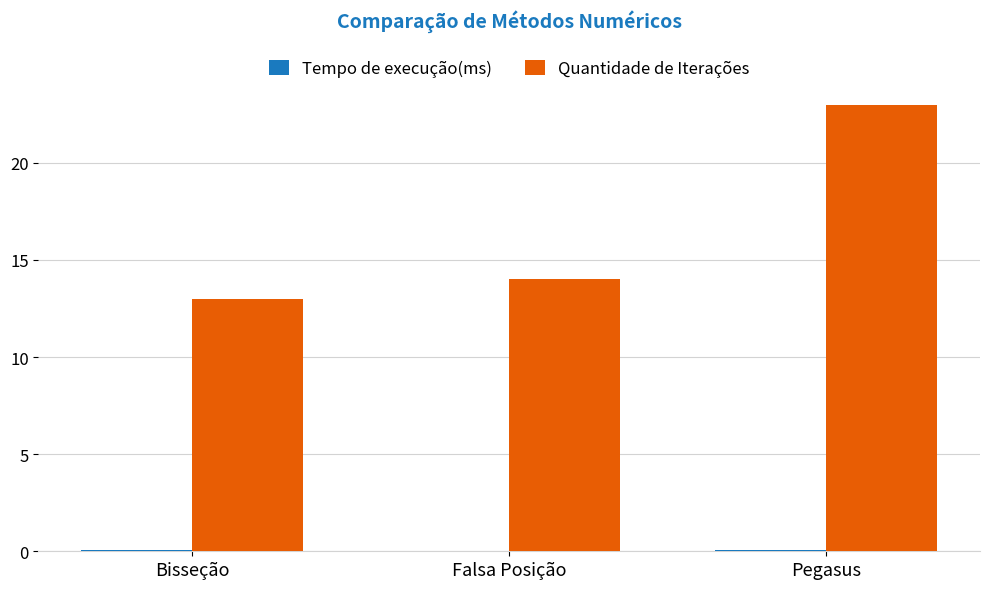

True or false: Quantidade de Iterações has a value of 20.2 at Bisseção.

False